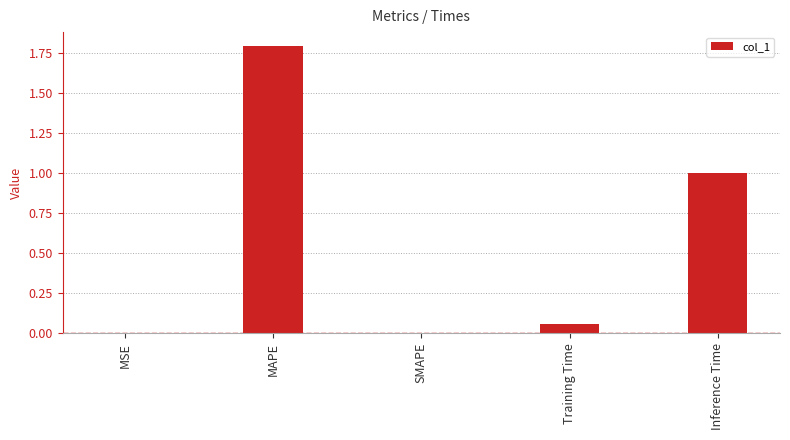

How many series are shown in this chart?

1